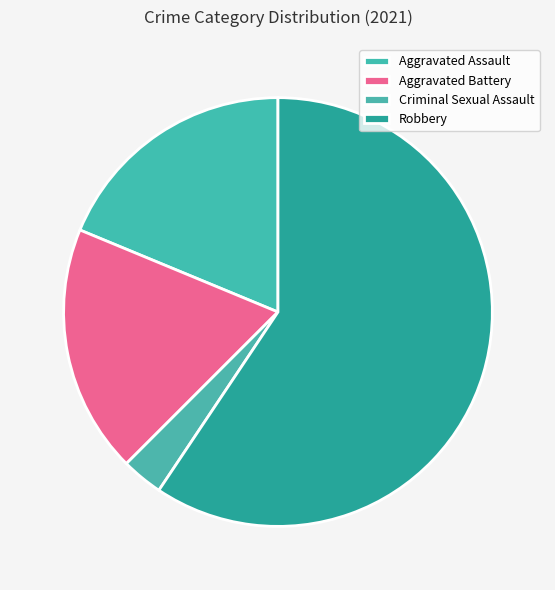

Which category has the biggest portion of the pie?

Robbery